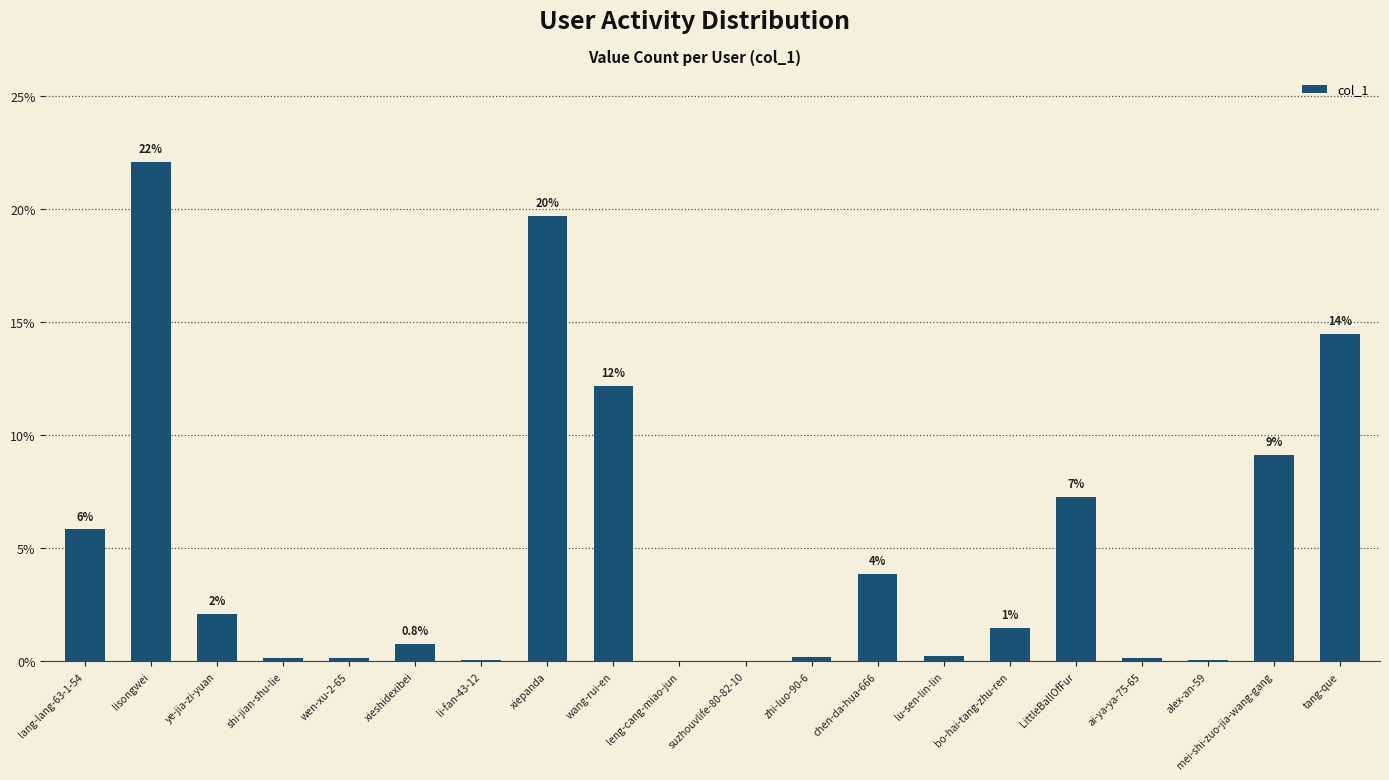

What is the value of the 2nd bar from the left?

22.1